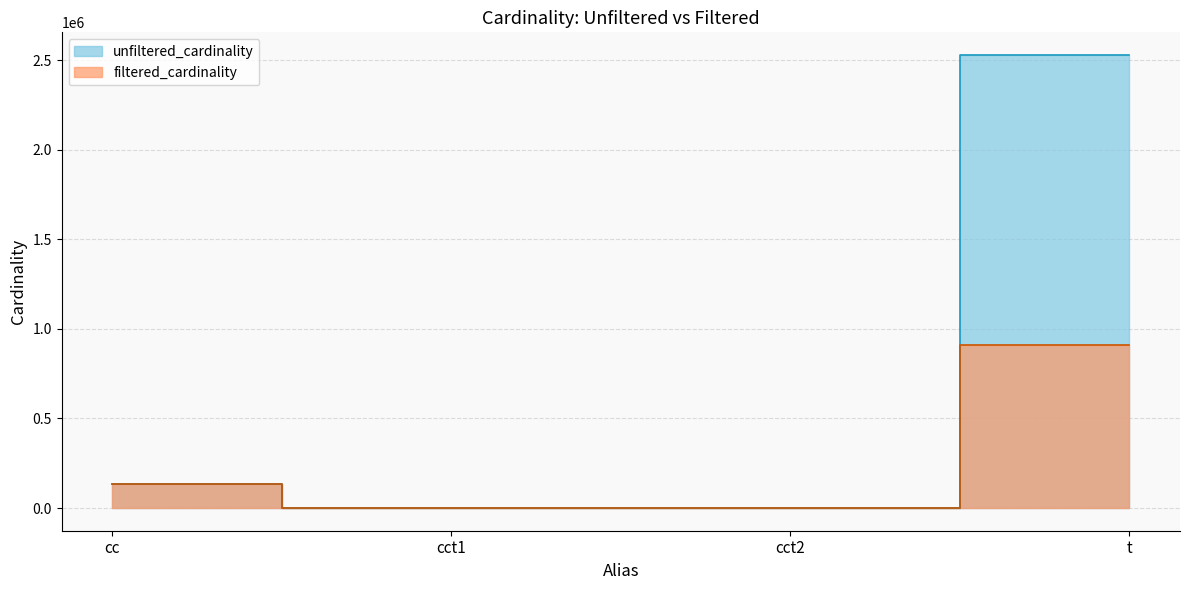

At which category does the chart reach its peak across all series?

t